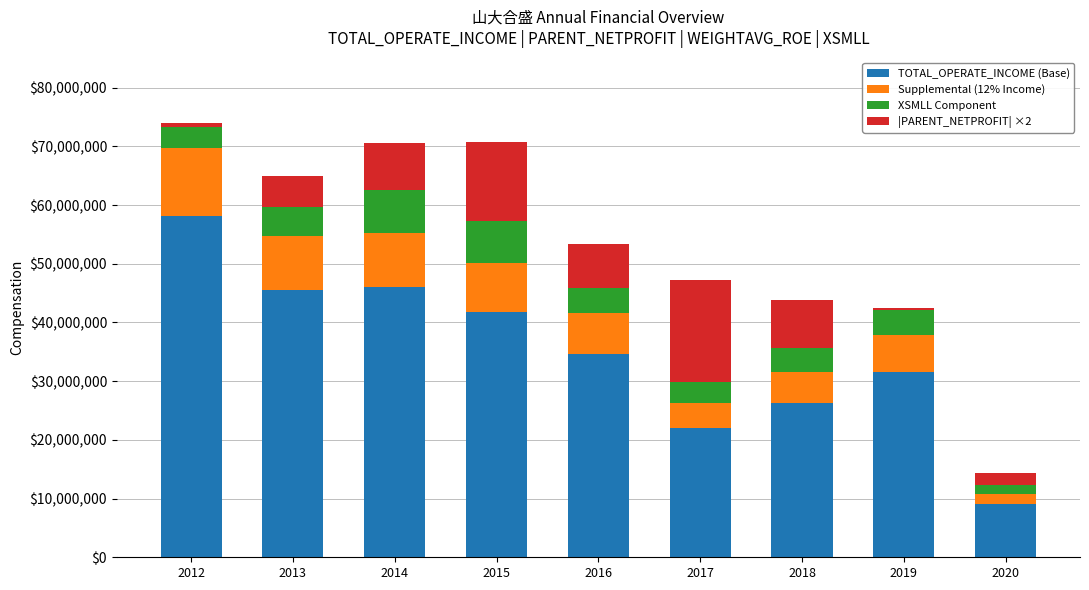

What is the total value across all series at 2018?

43871049.2